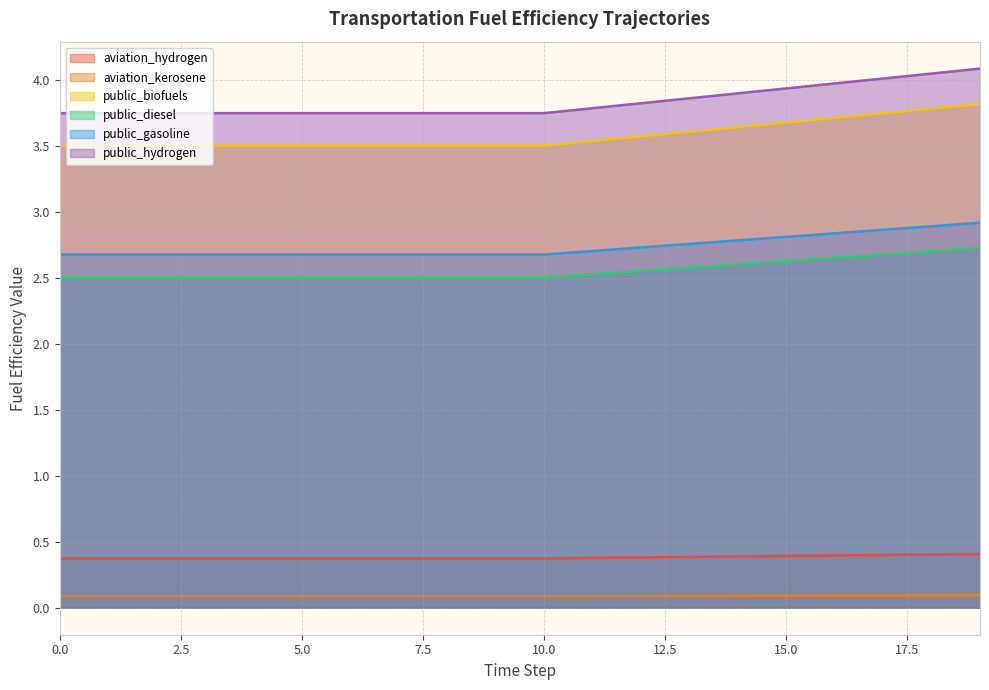

What is the value of the public_diesel point at the 20th from the left?

2.7